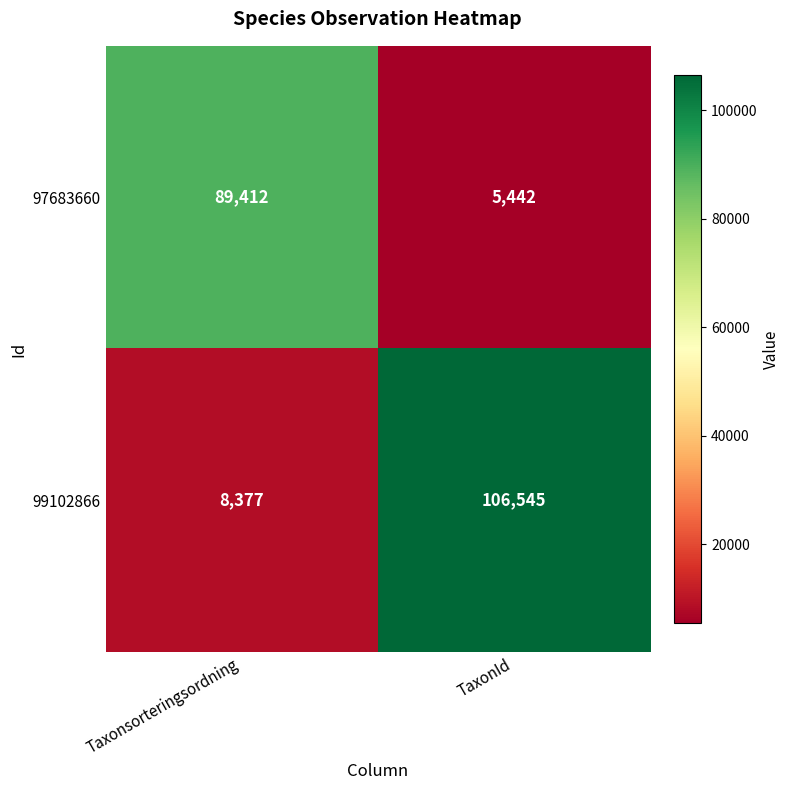

At which label is 99102866 closest to 57461?

Taxonsorteringsordning